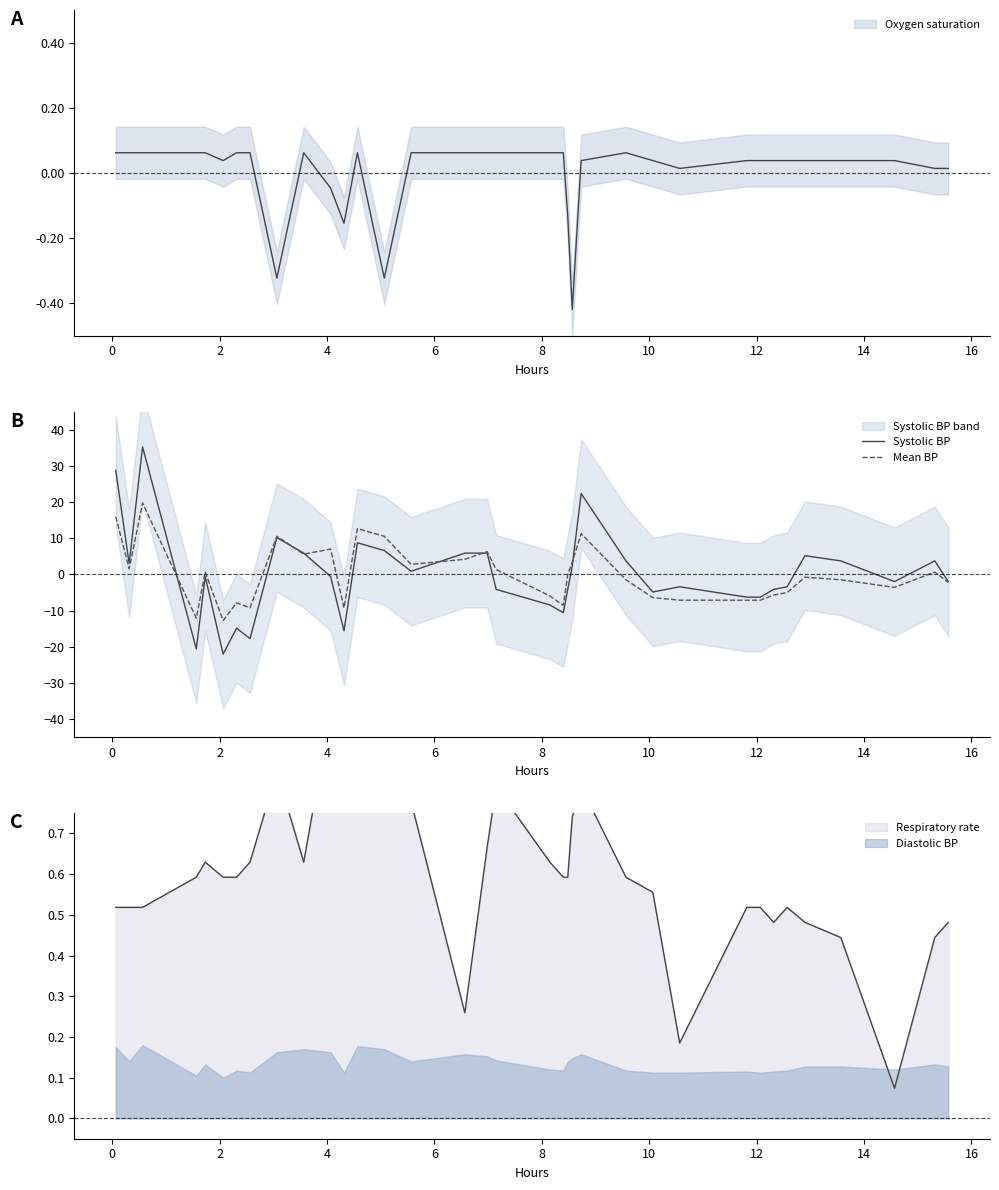

How many values in Systolic BP are below zero?

19